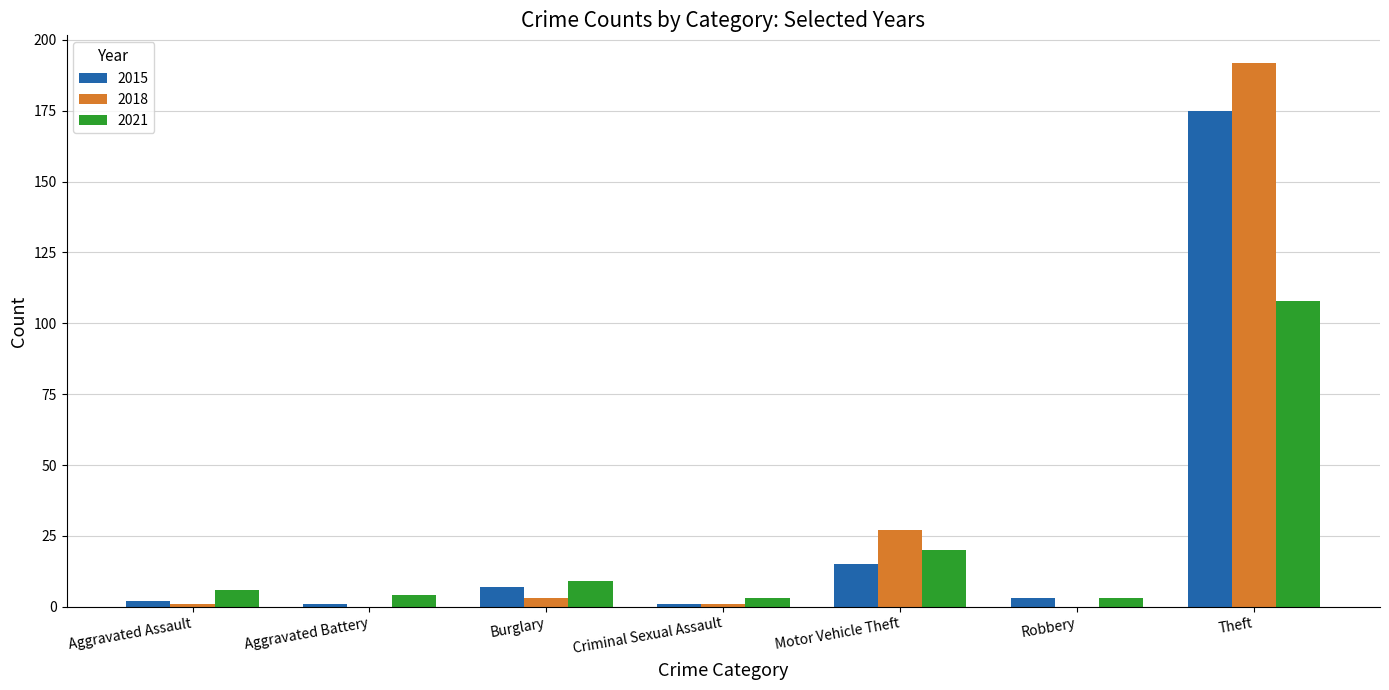

What are all the series names shown in the legend?

2015, 2018, 2021